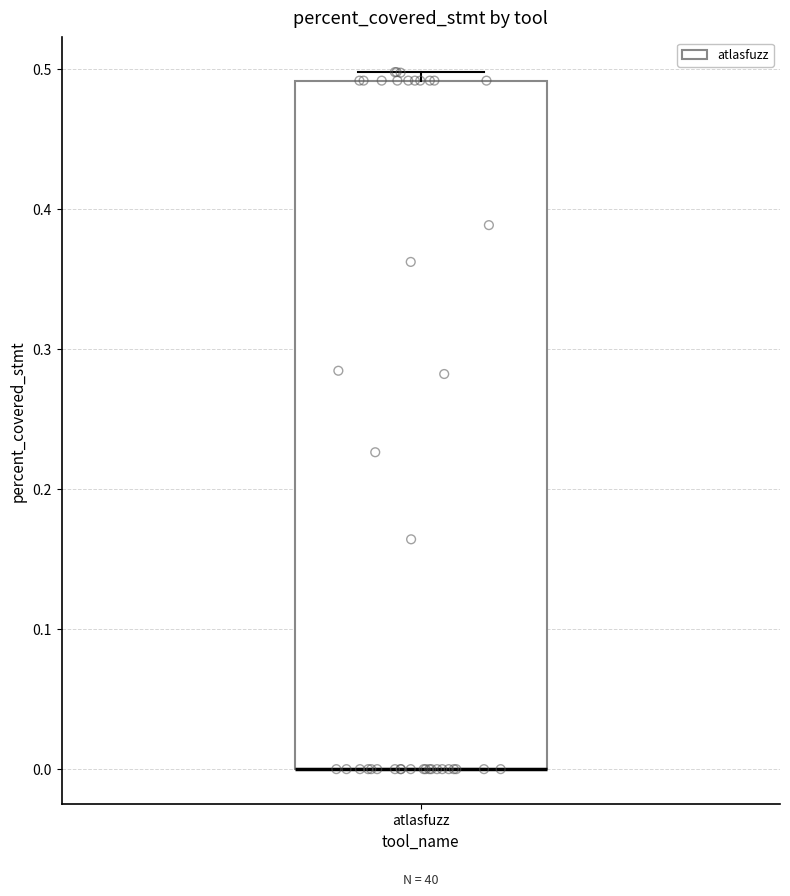

Transcribe this box plot: give where the median line is, the range the box spans, and where the two whiskers end, as read against the y-axis. The values are not printed on the chart, so give them approximately, as read against the axis.

median 0.00 (drawn on the box's lower edge), box 0.00 to 0.49, whiskers 0.00 to 0.50